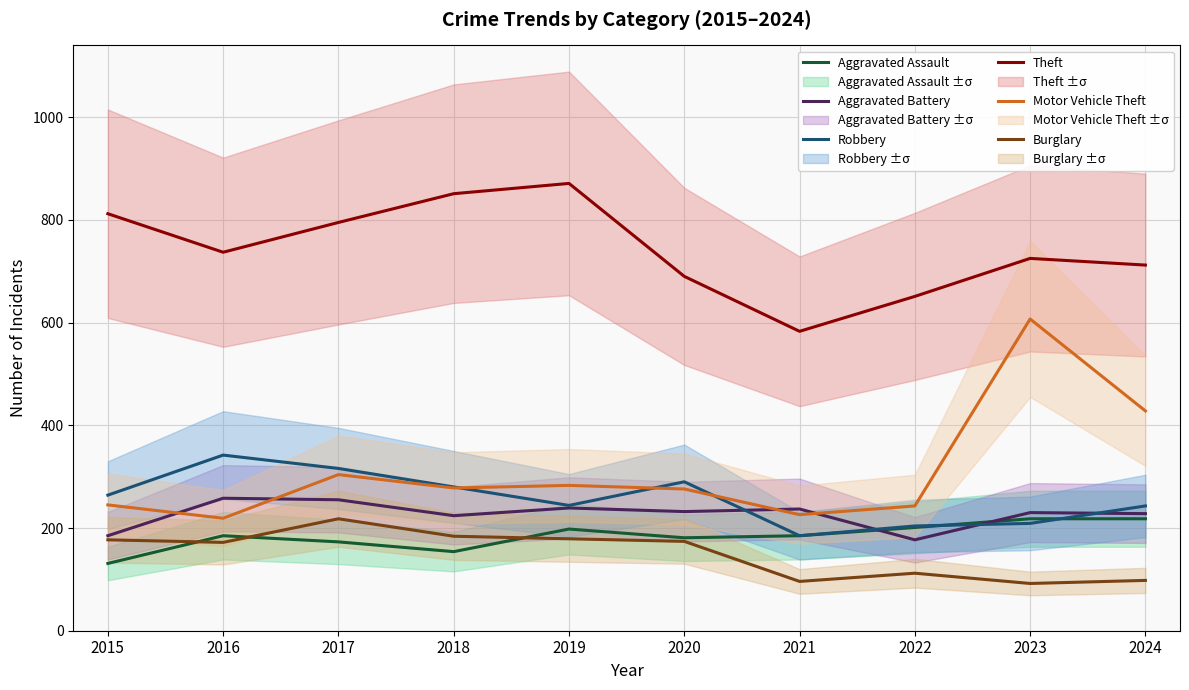

How many interior local valleys does the Robbery series have?

2